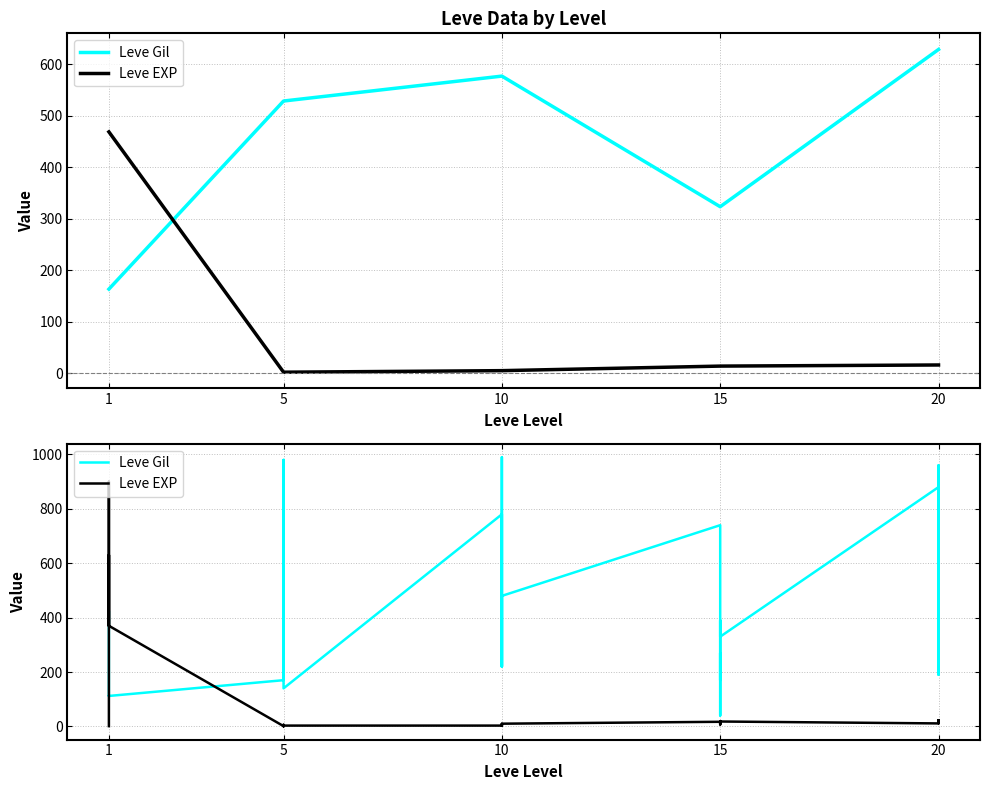

Which series has the largest total across all categories?

Leve Gil